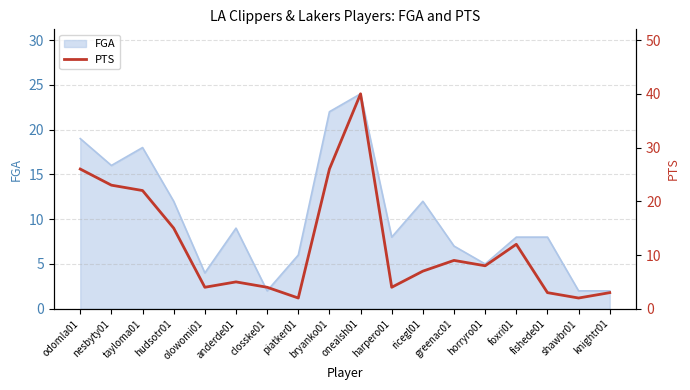

What is the label of the 14th point from the right?

olowomi01